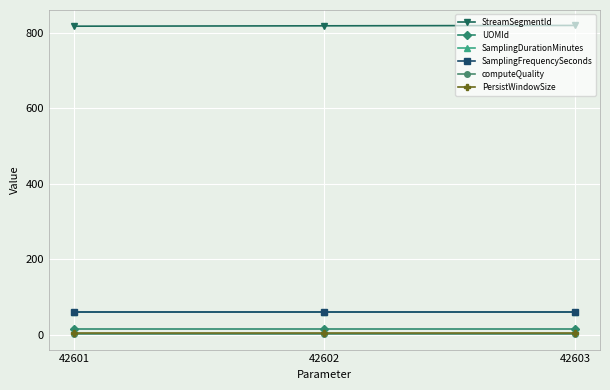

Between 42601 and 42603, which series saw the biggest shift?

StreamSegmentId